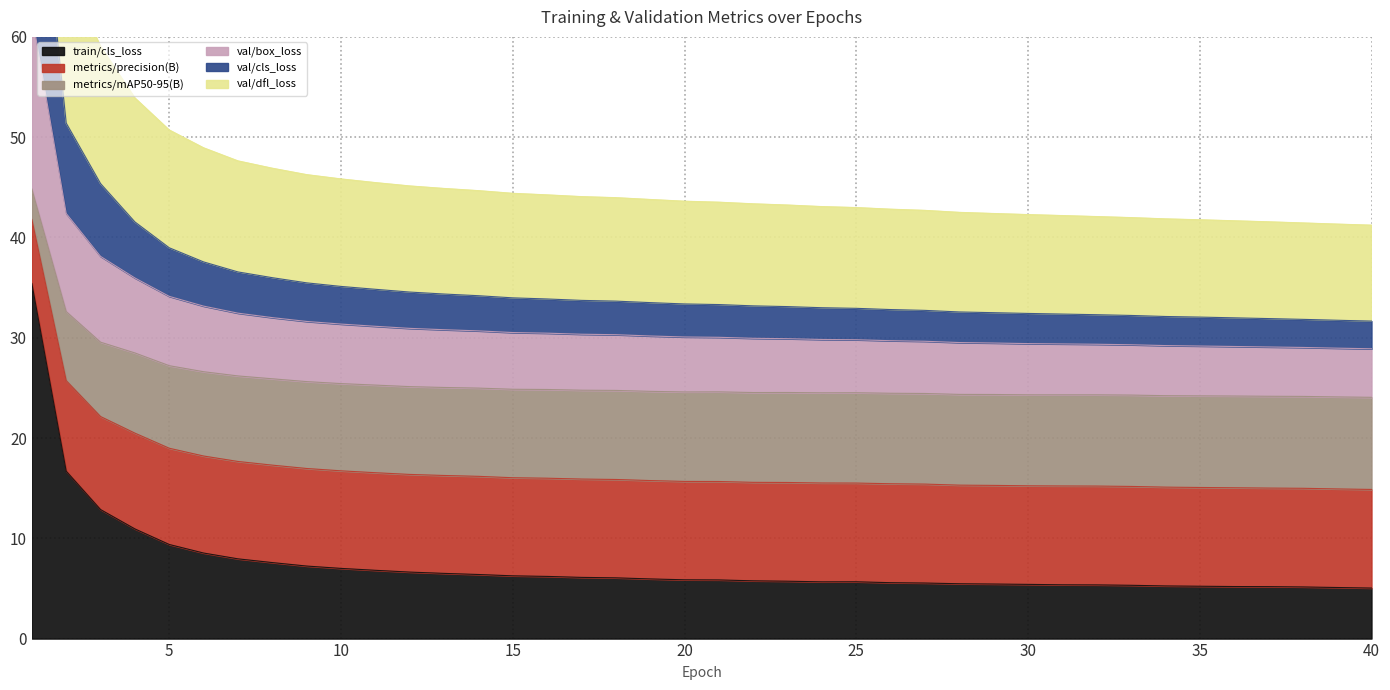

True or false: val/box_loss and metrics/mAP50-95(B) cross at least once.

False